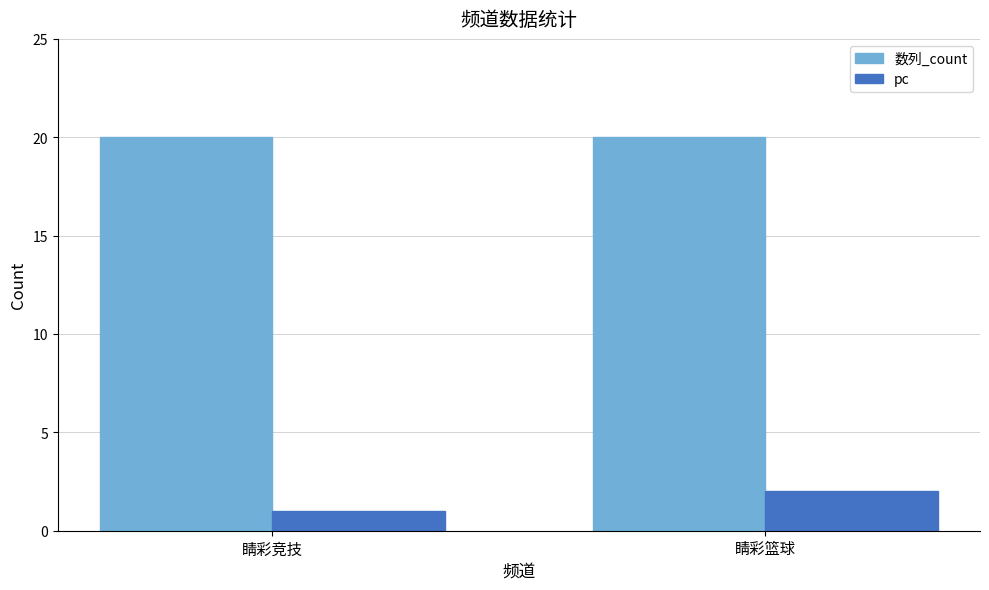

What is the sum of the 数列_count values at 睛彩竞技 and 睛彩篮球?

40